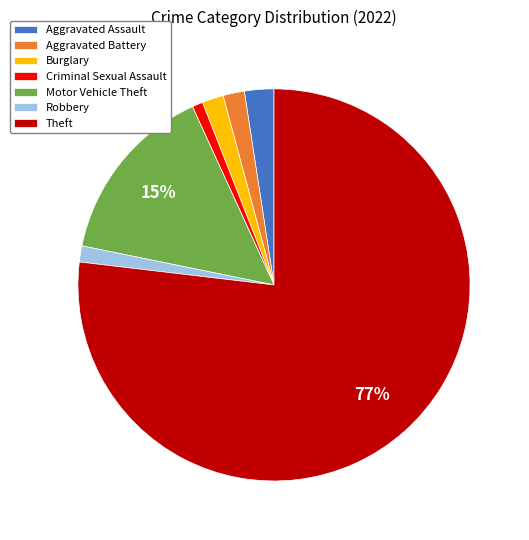

How many segments does this pie chart have?

7